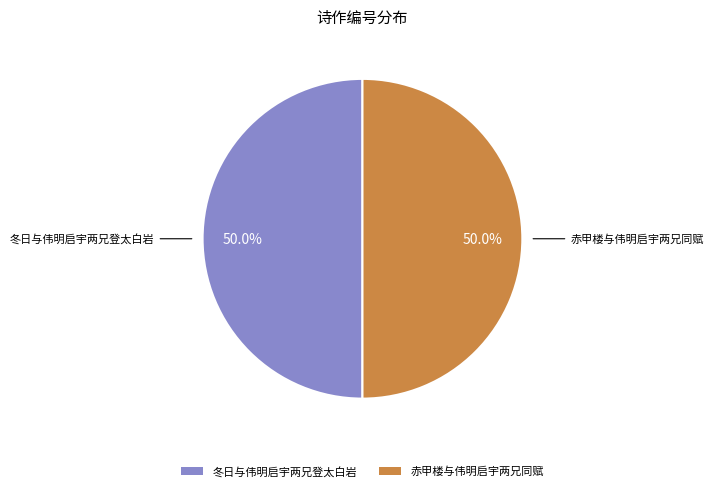

Do 冬日与伟明启宇两兄登太白岩 and 赤甲楼与伟明启宇两兄同赋 together represent more than half of the pie?

Yes